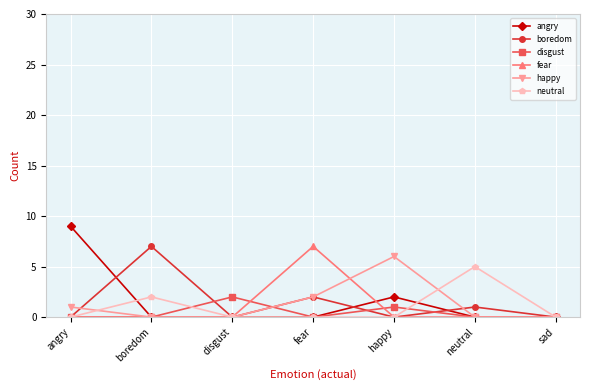

Is it true that boredom equals 11 at boredom?

False